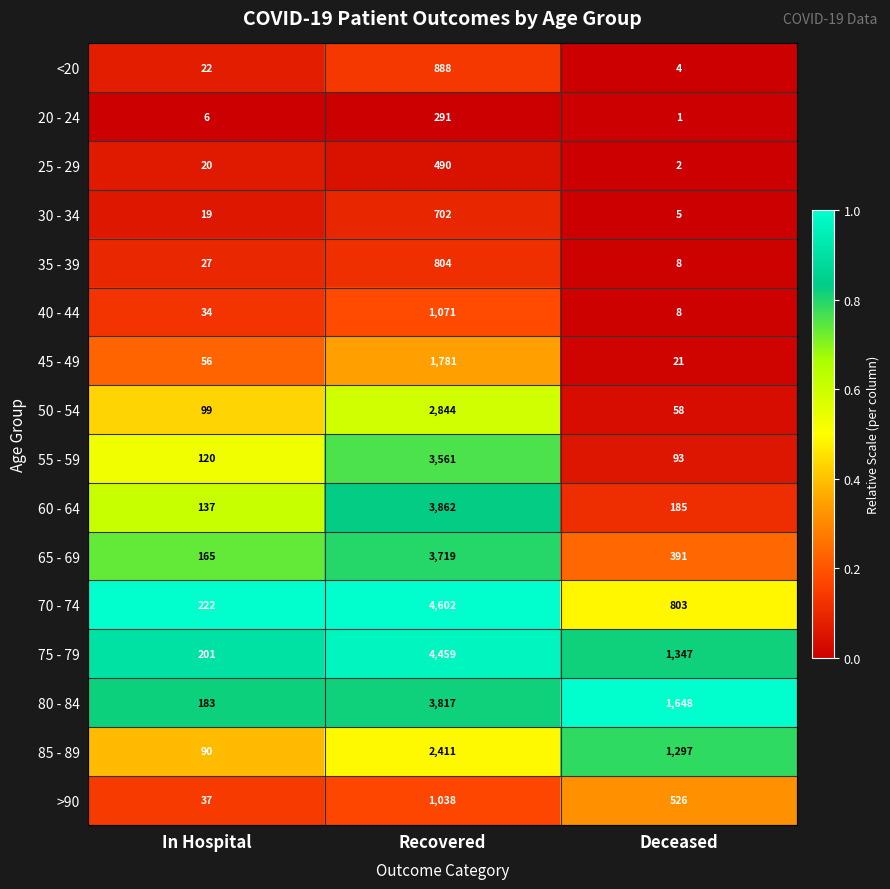

True or false: 25 - 29 has a value of 2 at Deceased.

True